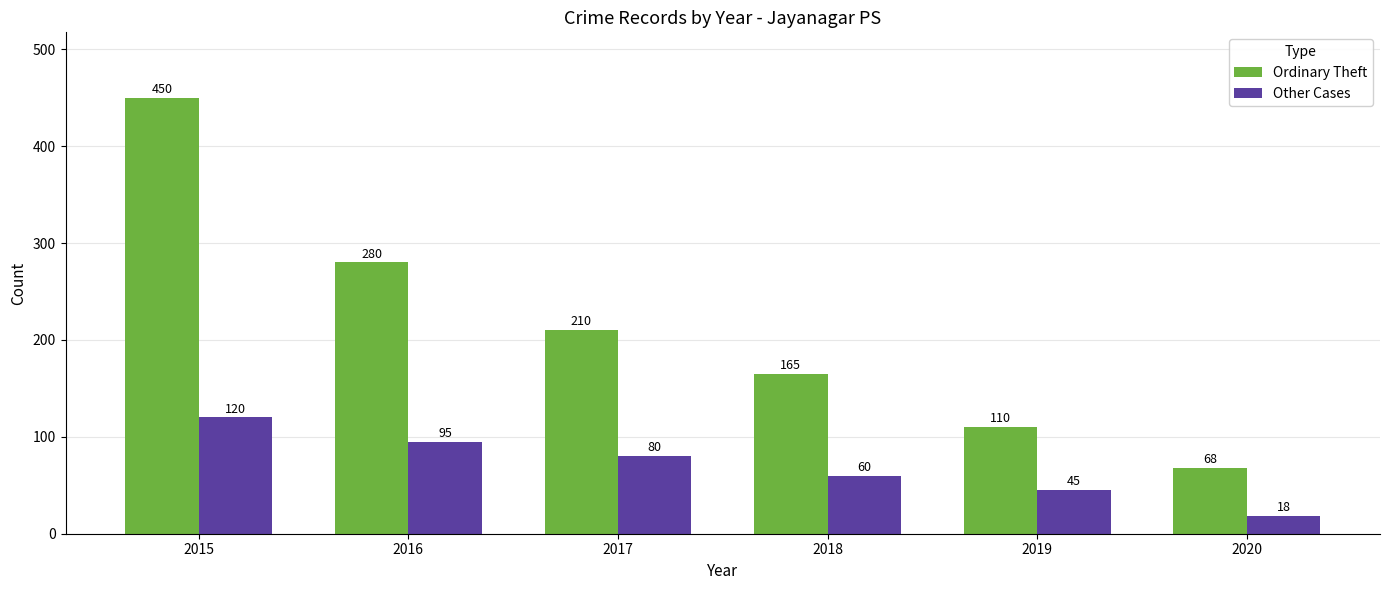

At which category does the chart reach its minimum across all series?

2020